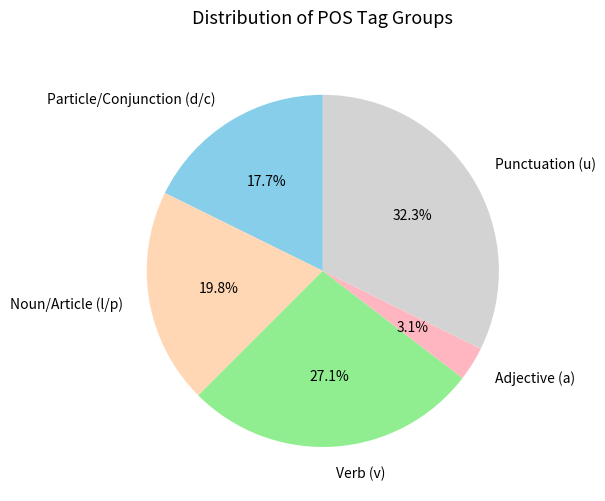

To the nearest percent, what is the average slice percentage?

20%